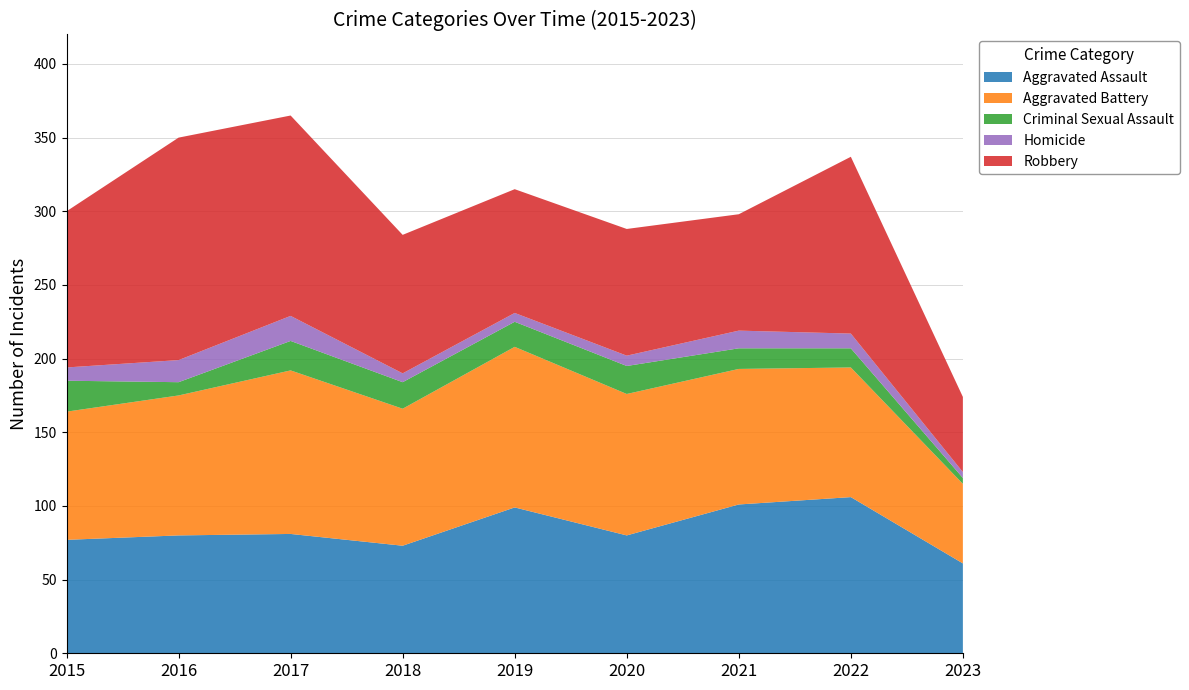

Reading left to right, extract all data points from this chart.

Aggravated Assault: 77	80	81	73	99	80	101	106	61
Aggravated Battery: 87	95	111	93	109	96	92	88	54
Criminal Sexual Assault: 21	9	20	18	17	19	14	13	4
Homicide: 9	15	17	6	6	7	12	10	4
Robbery: 106	151	136	94	84	86	79	120	51